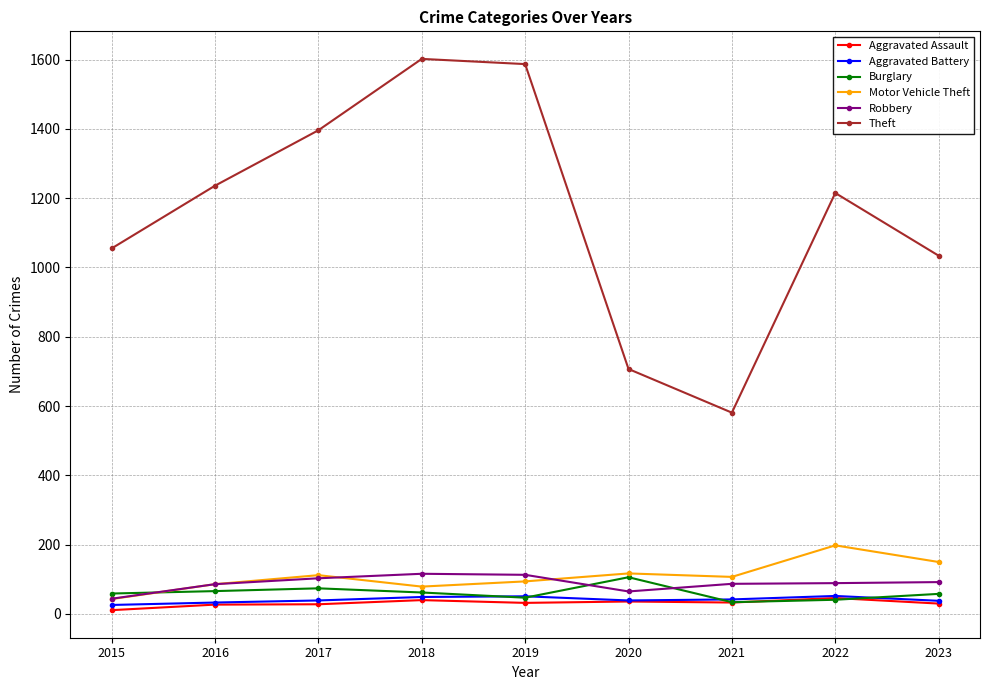

Which label corresponds to the smallest value in the chart?

2015